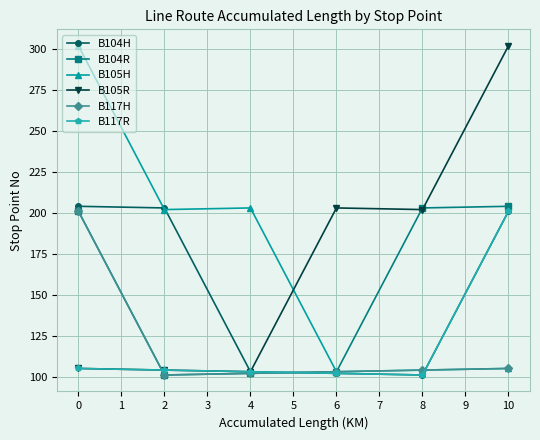

Reading right to left, list all the values displayed in this chart.

B104H: 201	101	102	103	203	204
B104R: 204	203	103	102	101	201
B105H: 105	104	103	203	202	302
B105R: 302	202	203	103	104	105
B117H: 105	104	103	102	101	201
B117R: 201	101	102	103	104	105